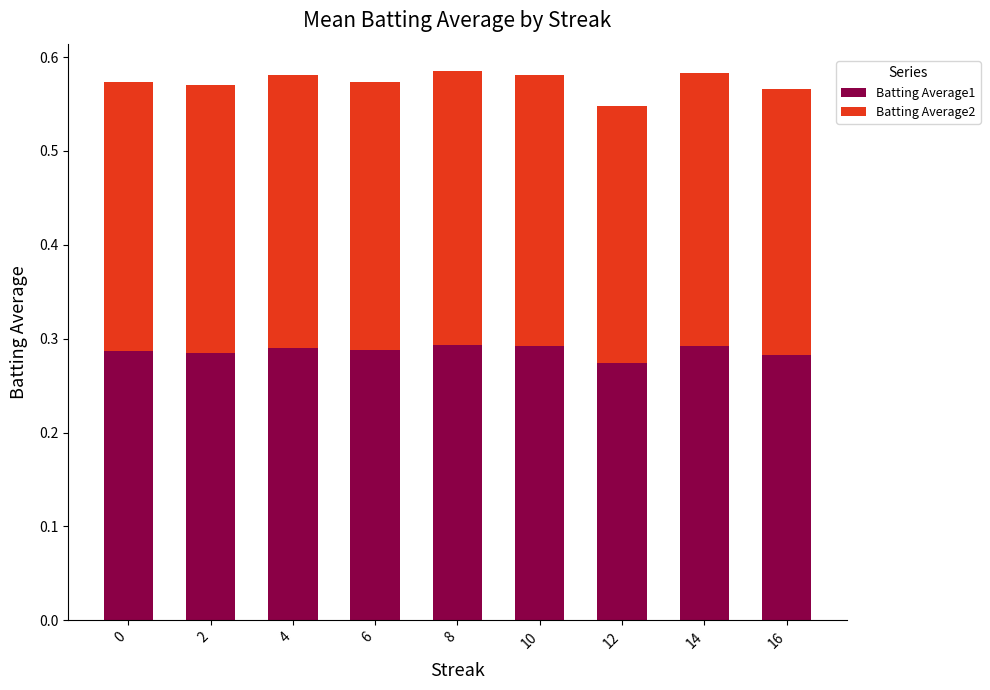

What is the total value across all series at 14?

0.6